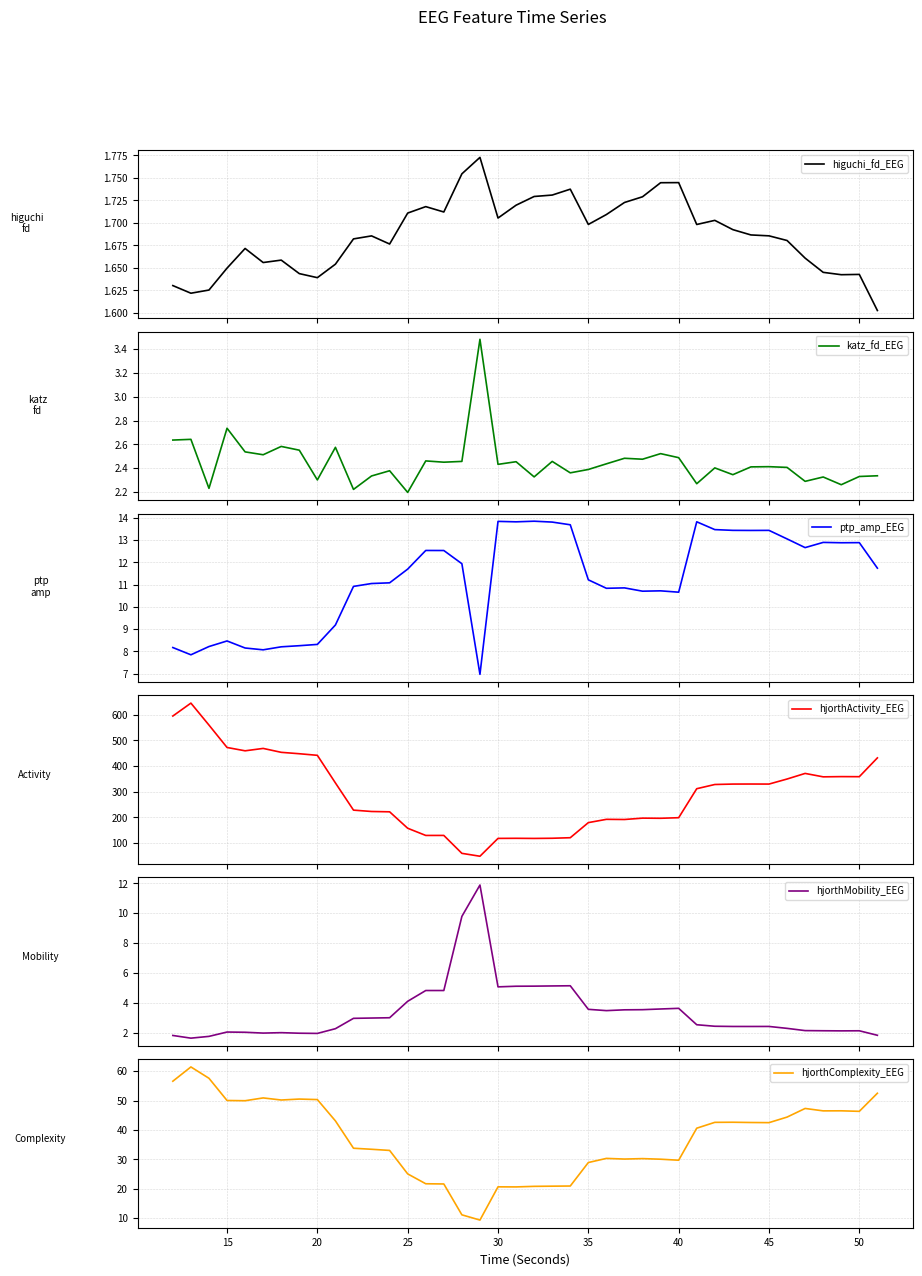

How many series are shown in this chart?

6